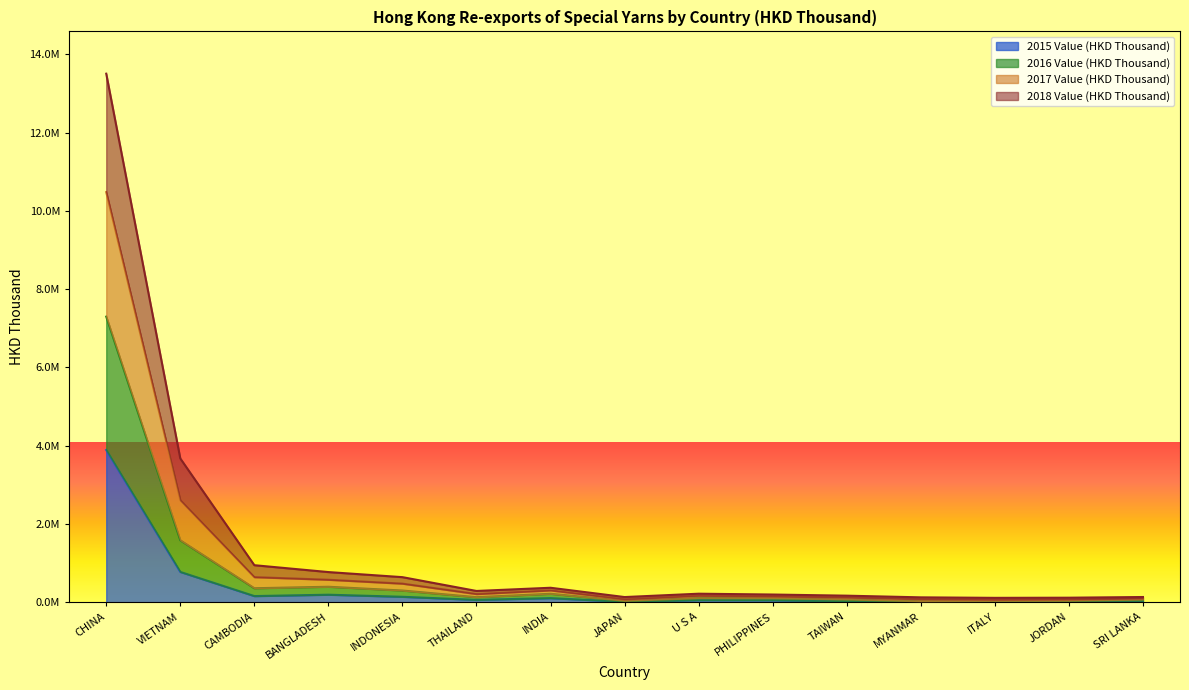

What are all the series names shown in the legend?

2015 Value (HKD Thousand), 2016 Value (HKD Thousand), 2017 Value (HKD Thousand), 2018 Value (HKD Thousand)